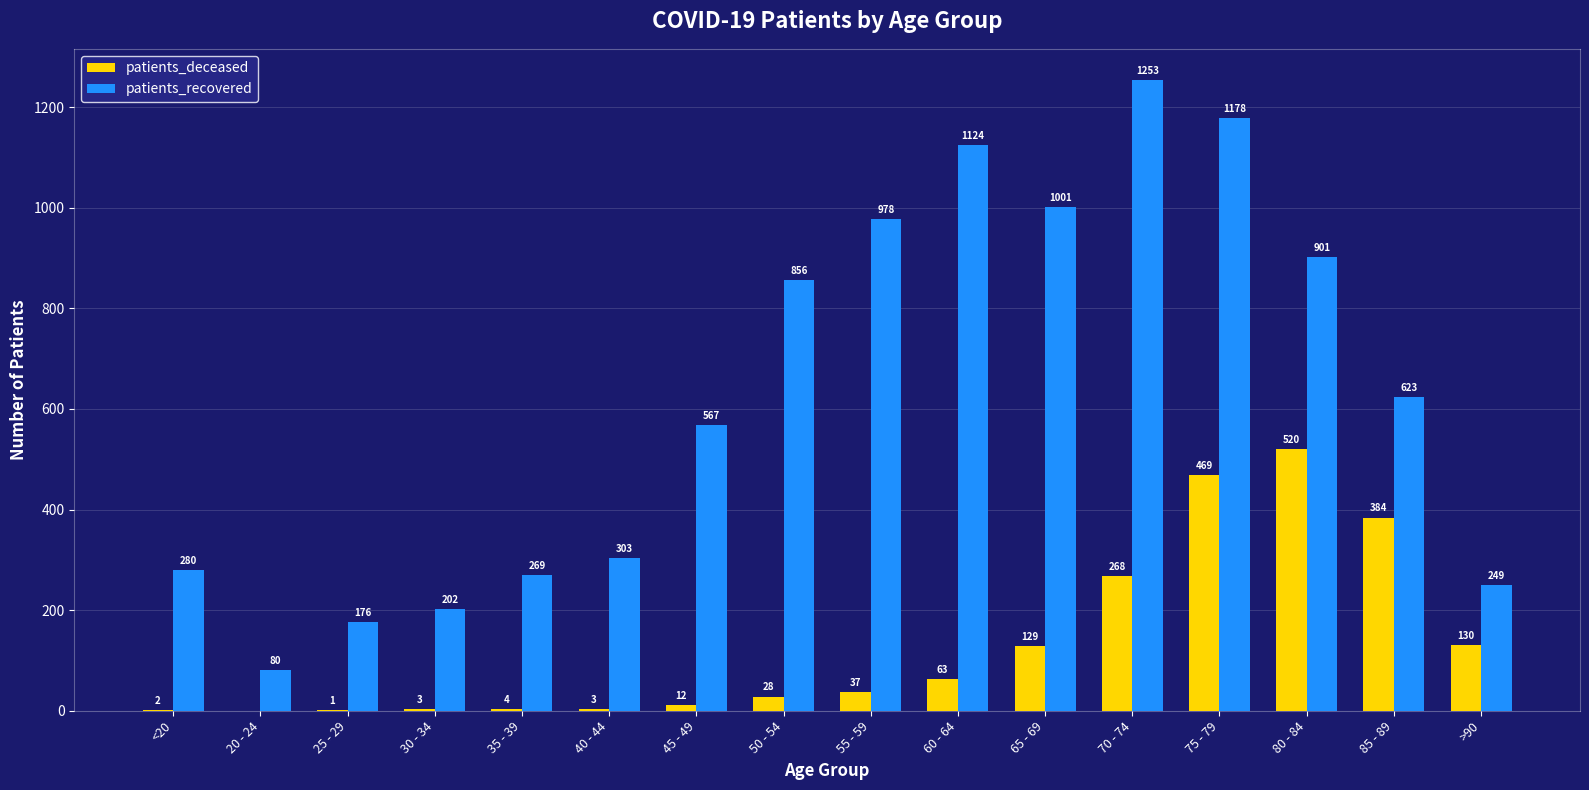

At which label is patients_recovered closest to 666?

85 - 89